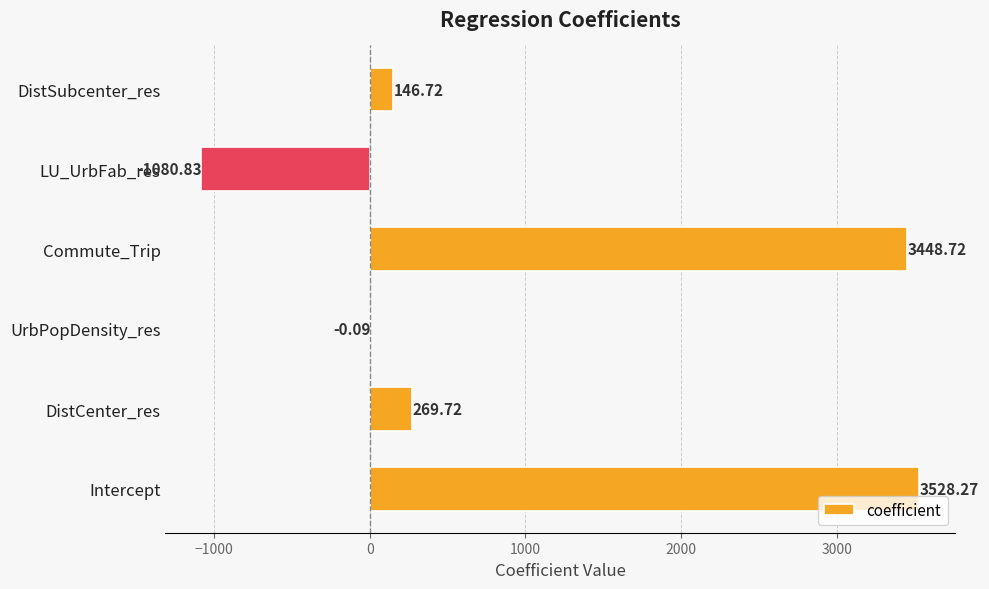

At which category does the chart reach its peak across all series?

Intercept